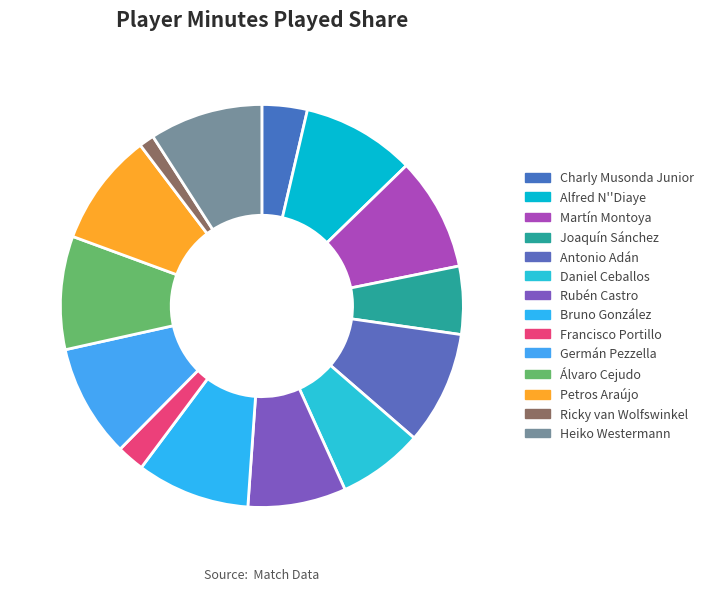

Which slice is the largest?

Alfred N''Diaye